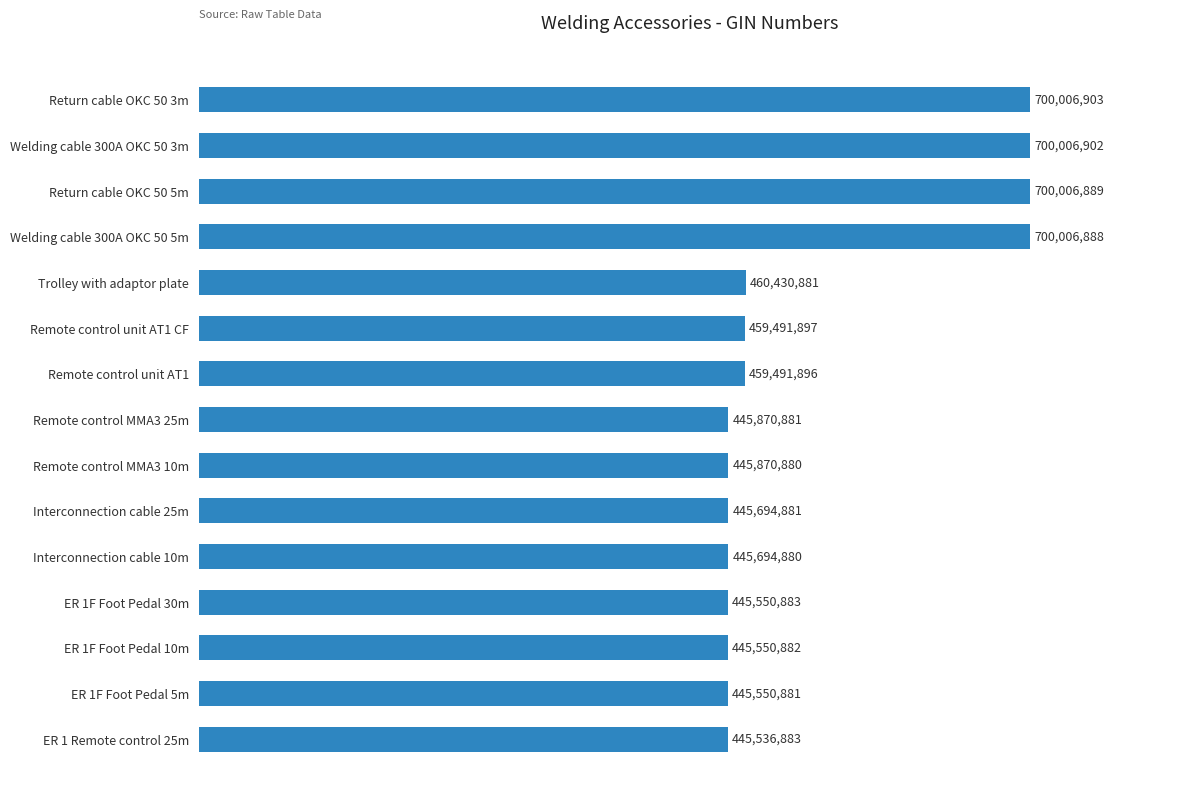

The chart shows a value of 732737910 at ER 1 Remote control 25m. True or false?

False